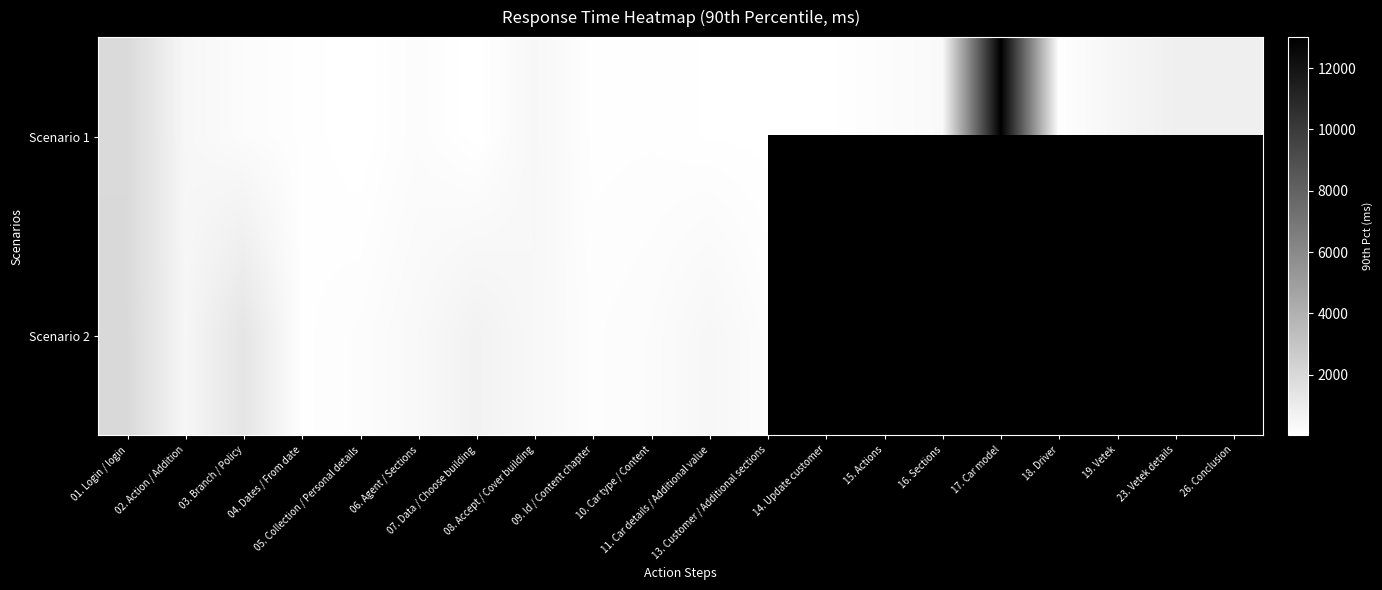

True or false: Scenario 1 has a value of 313.0 at 19. Vetek.

False